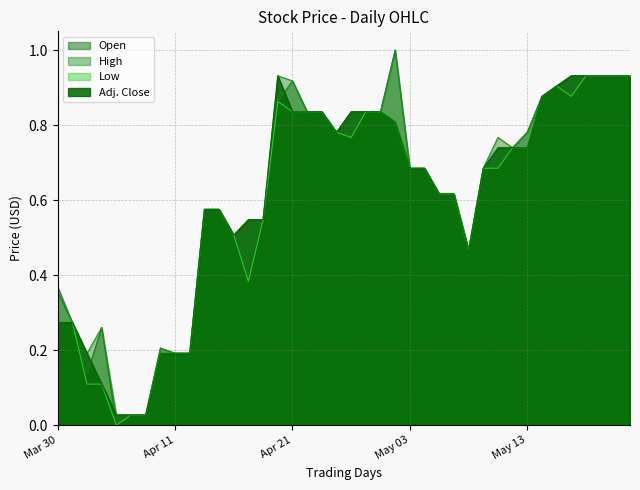

Between Apr 18 and Mar 31, which is larger?

Apr 18